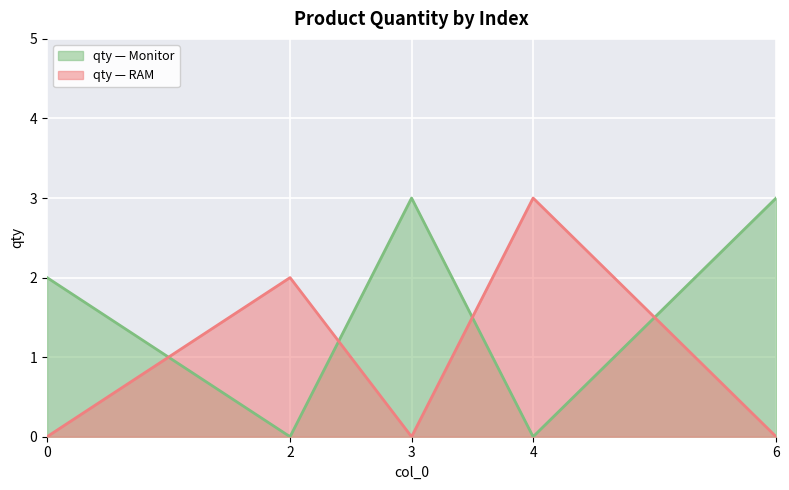

What are all the series names shown in the legend?

qty — Monitor, qty — RAM